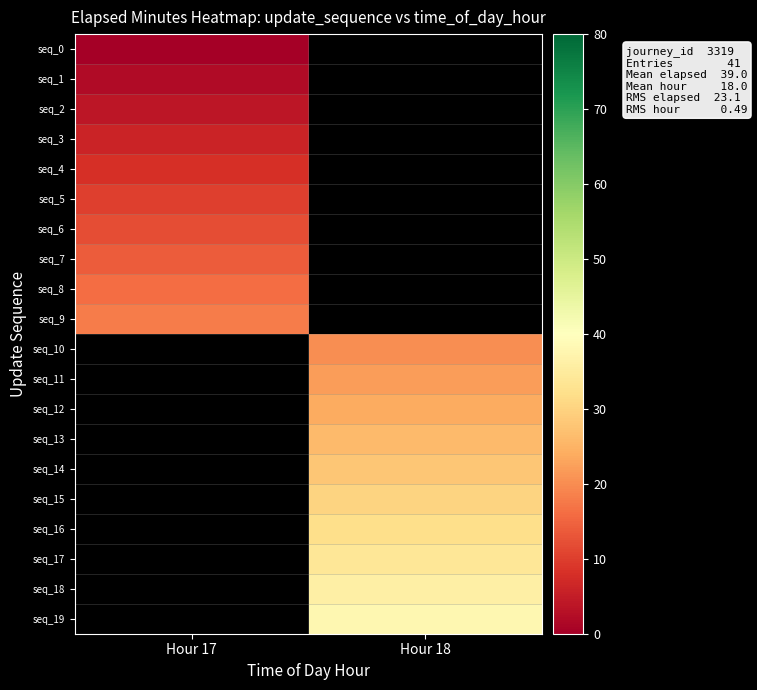

What is the minimum value for seq_4?

8.0